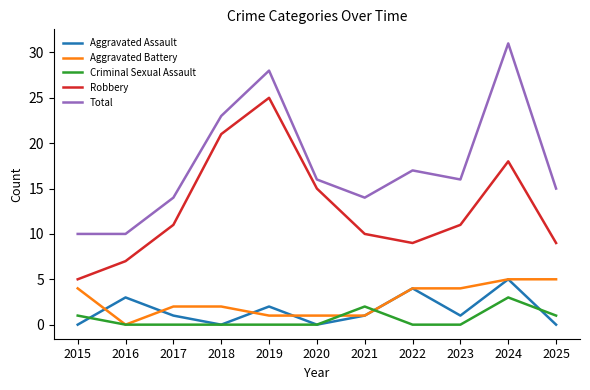

What is the maximum value for Total?

31